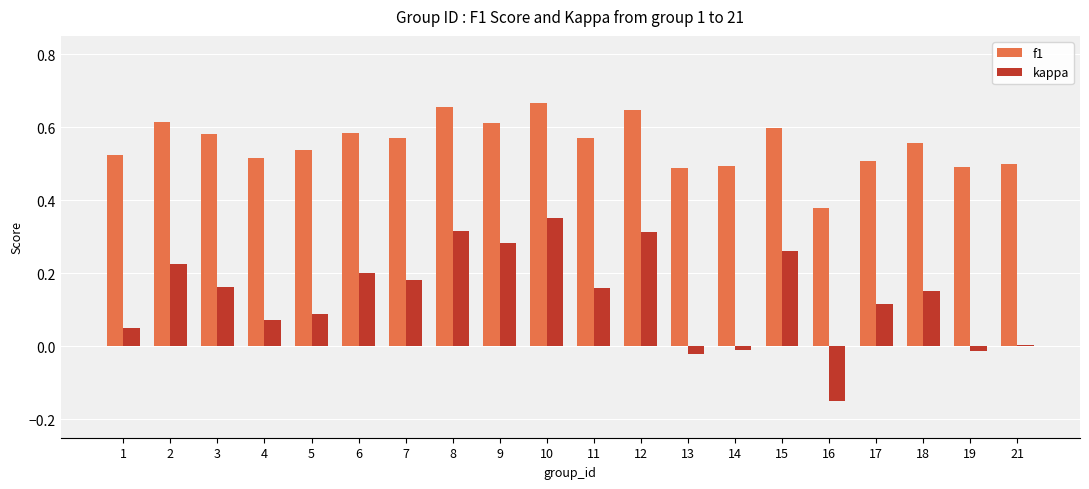

How many values in the kappa series exceed 0?

16